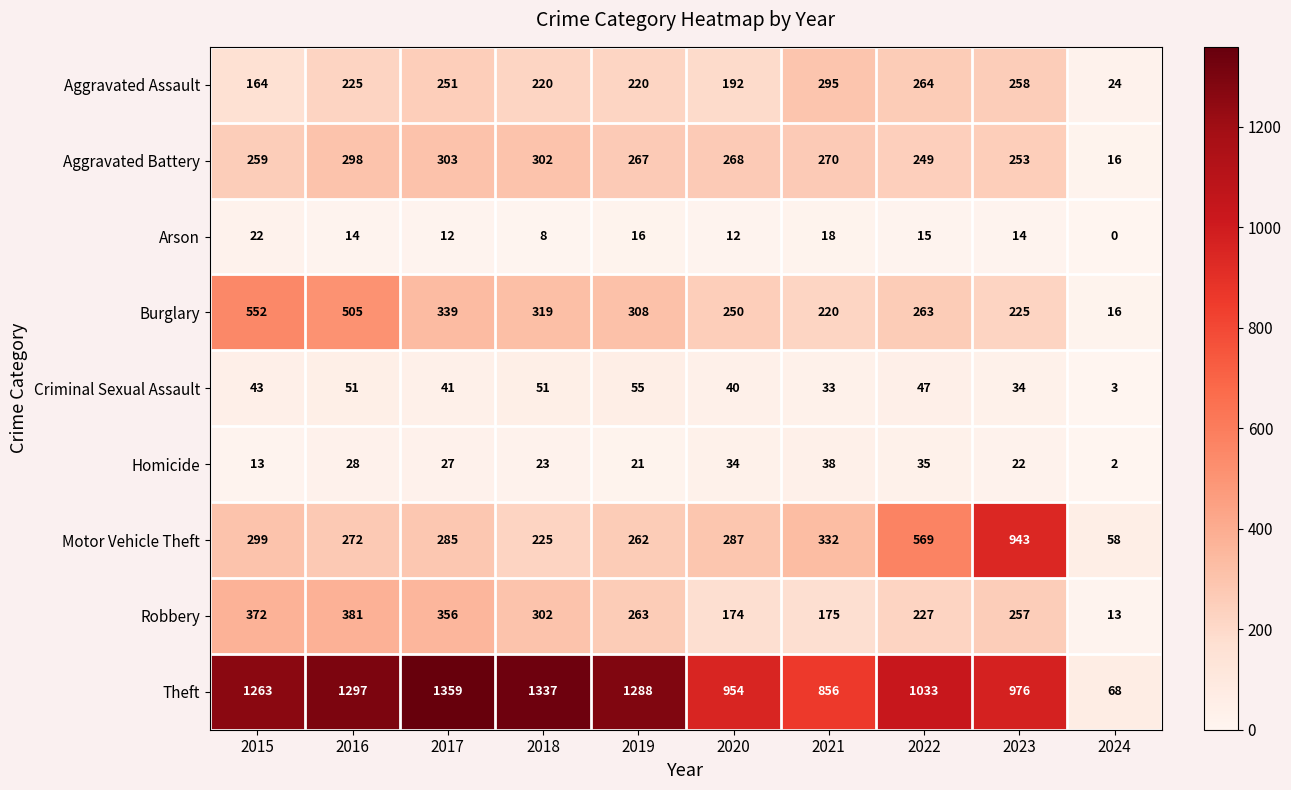

The Aggravated Assault series shows 192 at 2020. True or false?

True